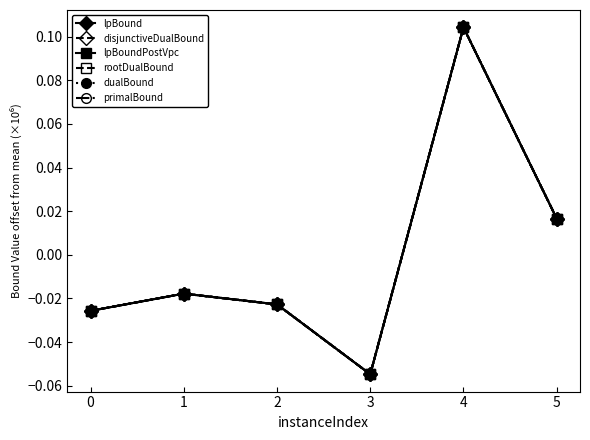

Reading left to right, what are all the values shown in this chart?

lpBound: -0.0	-0.0	-0.0	-0.1	0.1	0.0
disjunctiveDualBound: -0.0	-0.0	-0.0	-0.1	0.1	0.0
lpBoundPostVpc: -0.0	-0.0	-0.0	-0.1	0.1	0.0
rootDualBound: -0.0	-0.0	-0.0	-0.1	0.1	0.0
dualBound: -0.0	-0.0	-0.0	-0.1	0.1	0.0
primalBound: -0.0	-0.0	-0.0	-0.1	0.1	0.0